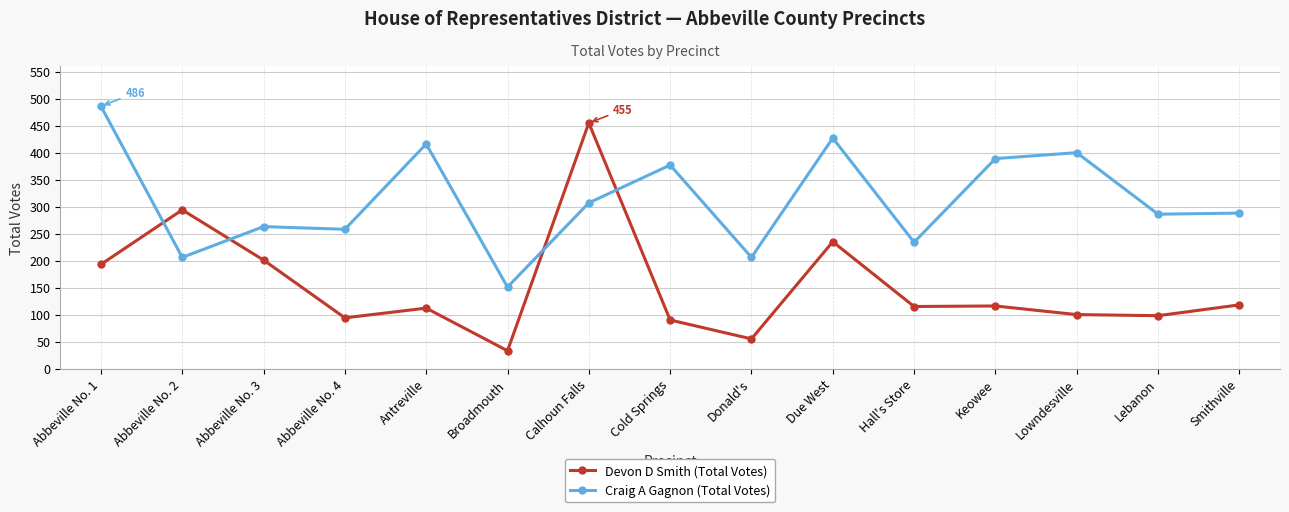

Between Broadmouth and Keowee, which series saw the biggest shift?

Craig A Gagnon (Total Votes)